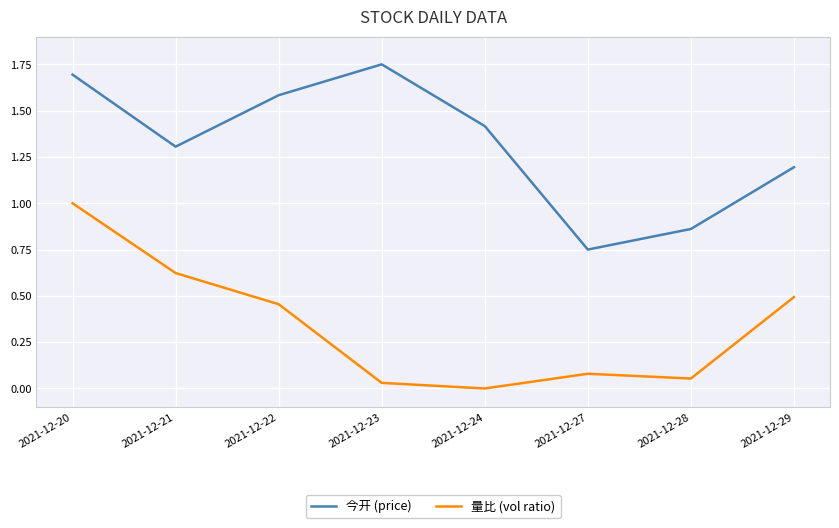

The value of 今开 (price) at 2021-12-29 is 1.2. True or false?

True